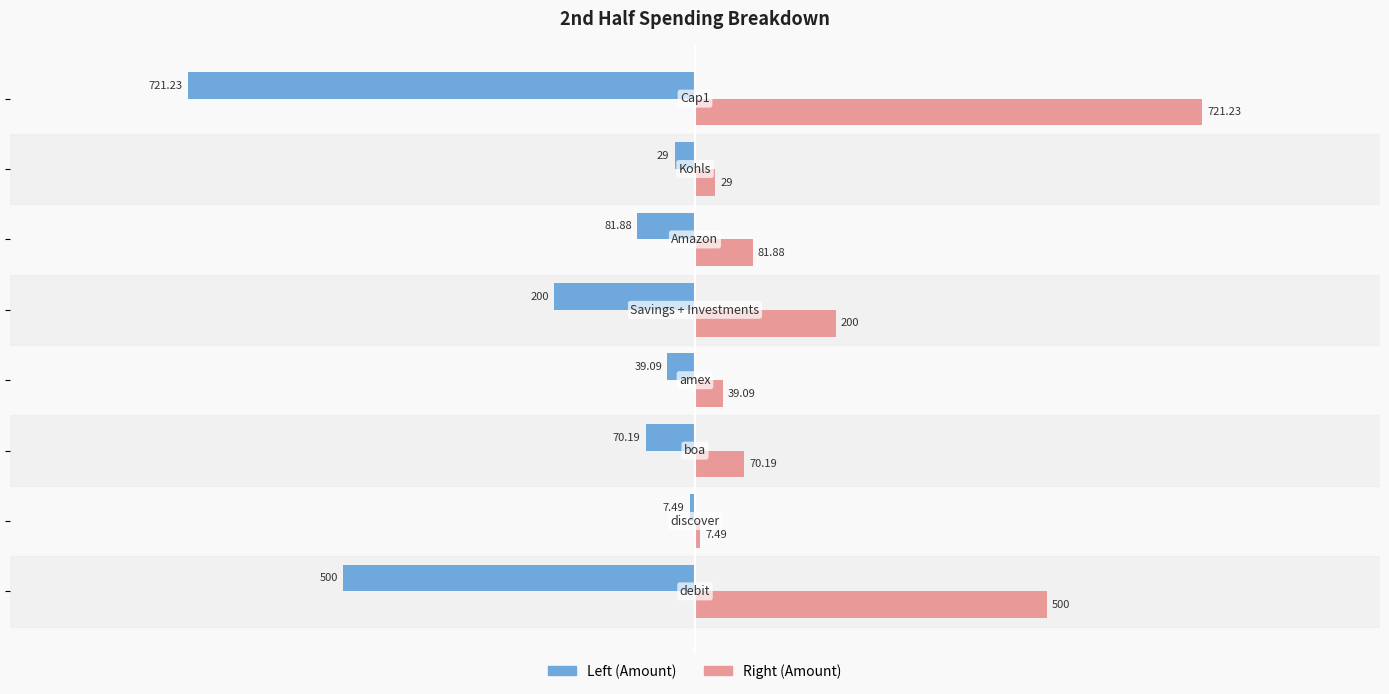

List the series in order of their overall mean, highest first.

Right (Amount), Left (Amount)